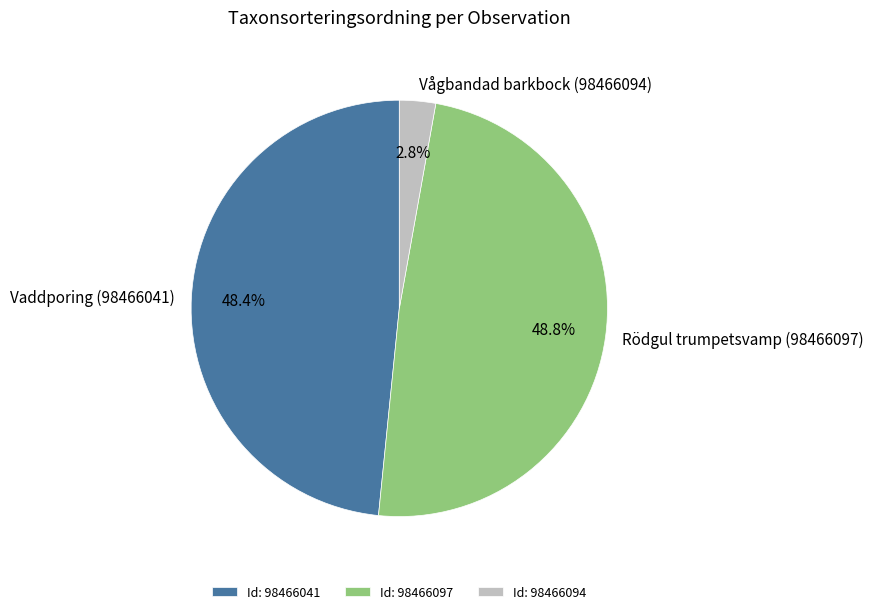

Is the sum of Vågbandad barkbock (98466094) and Vaddporing (98466041) greater than half?

Yes